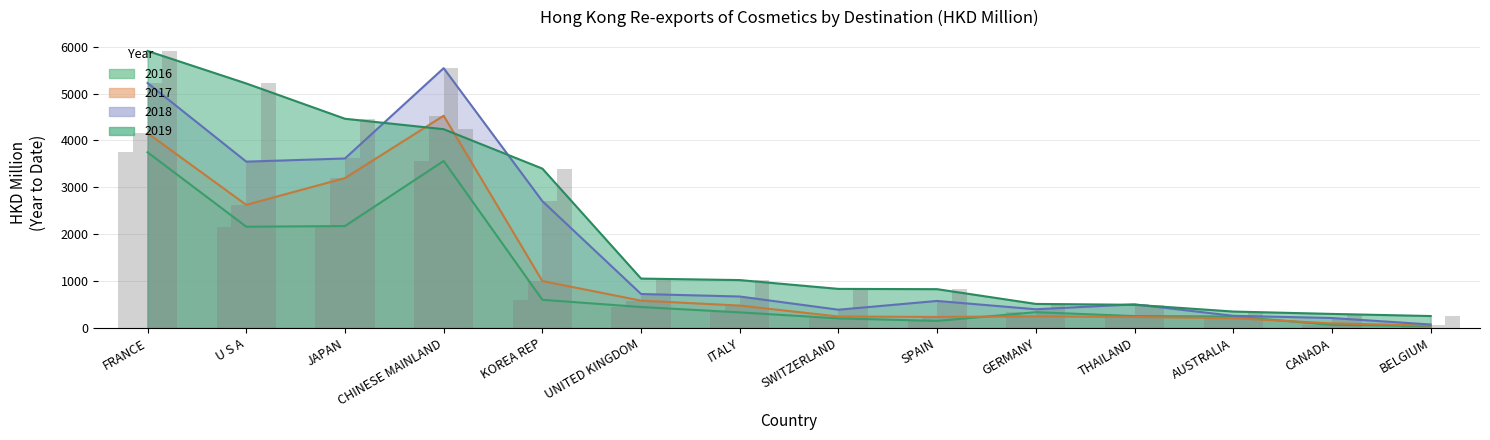

Reading left to right, what are all the values shown in this chart?

201612: FRANCE=3748.5	U S A=2160.3	JAPAN=2174.6	CHINESE MAINLAND=3563.6	KOREA REP=601.1	UNITED KINGDOM=446.8	ITALY=332.5	SWITZERLAND=204.1	SPAIN=150.5	GERMANY=337.0	THAILAND=253.1	AUSTRALIA=243.9	CANADA=67.6	BELGIUM=39.2
201712: FRANCE=4156.0	U S A=2626.9	JAPAN=3198.0	CHINESE MAINLAND=4528.4	KOREA REP=1001.1	UNITED KINGDOM=582.6	ITALY=477.6	SWITZERLAND=244.4	SPAIN=235.8	GERMANY=248.4	THAILAND=234.4	AUSTRALIA=208.6	CANADA=97.2	BELGIUM=52.0
201812: FRANCE=5226.2	U S A=3548.7	JAPAN=3615.9	CHINESE MAINLAND=5543.2	KOREA REP=2705.6	UNITED KINGDOM=724.5	ITALY=670.9	SWITZERLAND=389.2	SPAIN=576.4	GERMANY=398.9	THAILAND=503.7	AUSTRALIA=259.6	CANADA=212.2	BELGIUM=73.5
201912: FRANCE=5910.2	U S A=5216.8	JAPAN=4463.8	CHINESE MAINLAND=4241.0	KOREA REP=3400.2	UNITED KINGDOM=1053.5	ITALY=1021.9	SWITZERLAND=833.8	SPAIN=827.8	GERMANY=513.0	THAILAND=494.7	AUSTRALIA=350.3	CANADA=299.6	BELGIUM=254.7